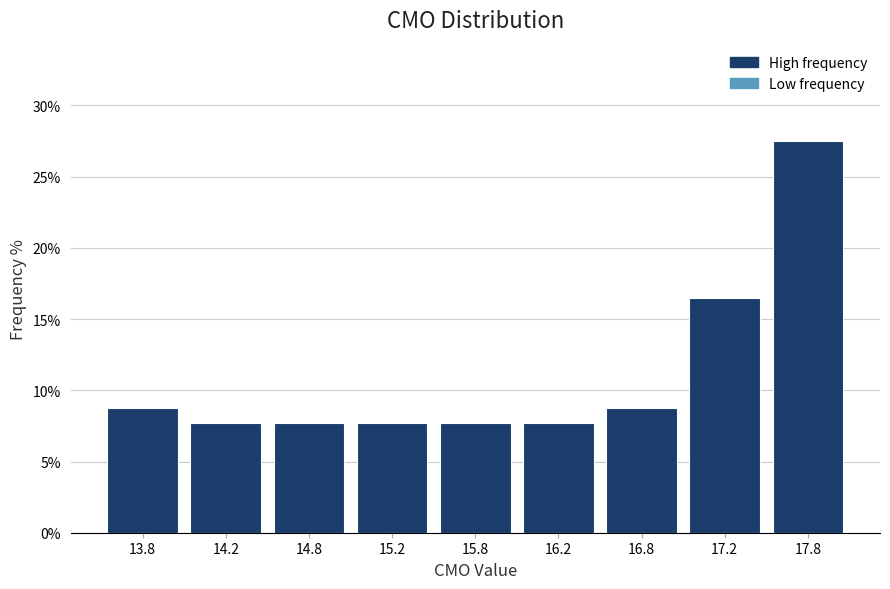

Reading left to right, what are all the values shown in this chart?

13.8=8.8	14.2=7.7	14.8=7.7	15.2=7.7	15.8=7.7	16.2=7.7	16.8=8.8	17.2=16.5	17.8=27.5